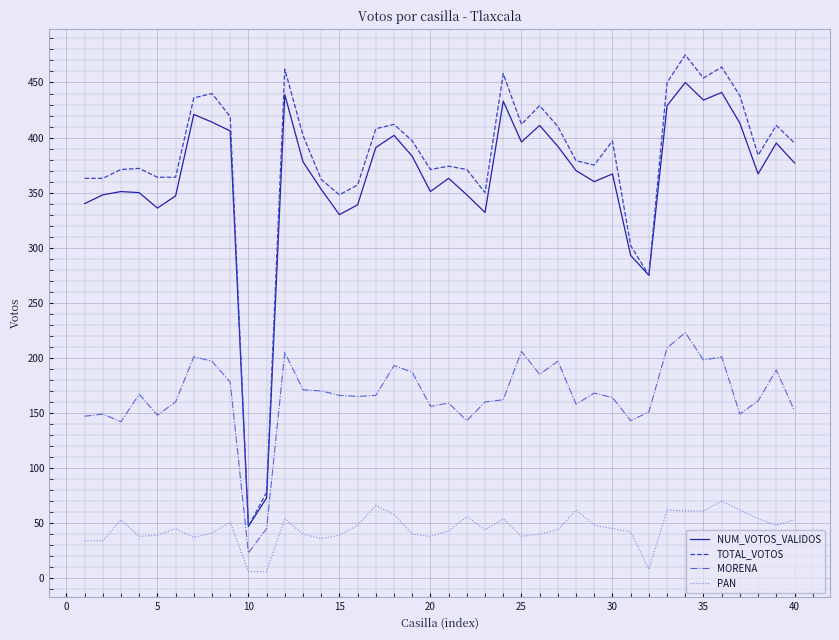

True or false: MORENA and PAN cross at least once.

False